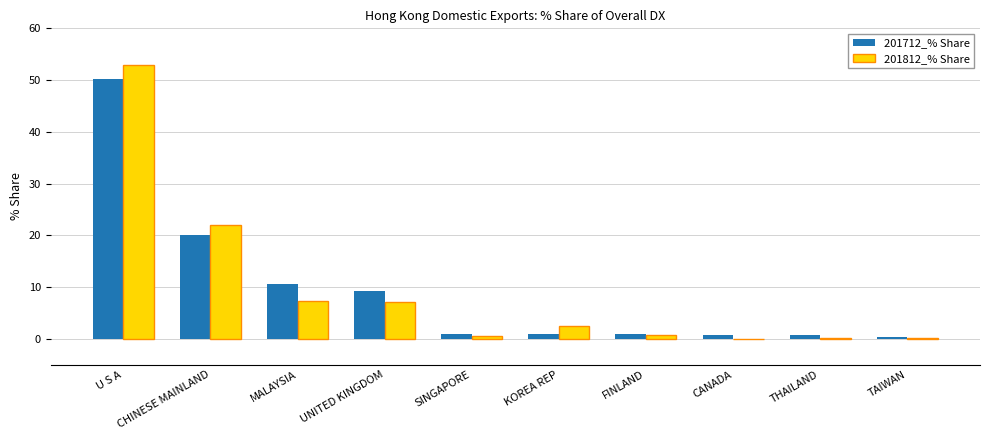

What is the sum of all 201812_% Share values?

93.1